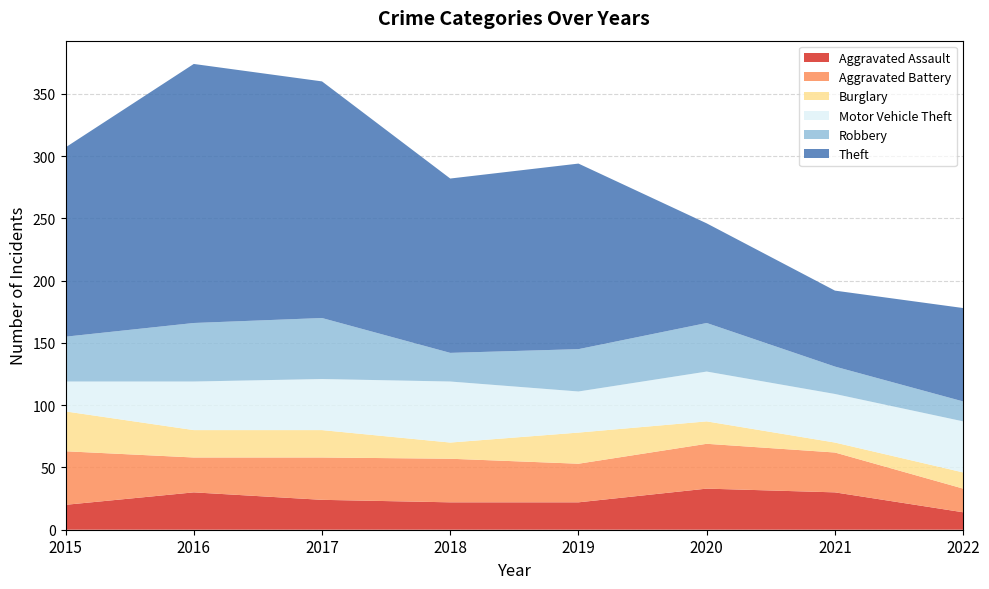

Reading left to right, transcribe all the data shown in this chart.

Aggravated Assault: 2015=20	2016=30	2017=24	2018=22	2019=22	2020=33	2021=30	2022=14
Aggravated Battery: 2015=43	2016=28	2017=34	2018=35	2019=31	2020=36	2021=32	2022=19
Burglary: 2015=32	2016=22	2017=22	2018=13	2019=25	2020=18	2021=8	2022=13
Motor Vehicle Theft: 2015=24	2016=39	2017=41	2018=49	2019=33	2020=40	2021=39	2022=41
Robbery: 2015=36	2016=47	2017=49	2018=23	2019=34	2020=39	2021=22	2022=16
Theft: 2015=152	2016=208	2017=190	2018=140	2019=149	2020=80	2021=61	2022=75